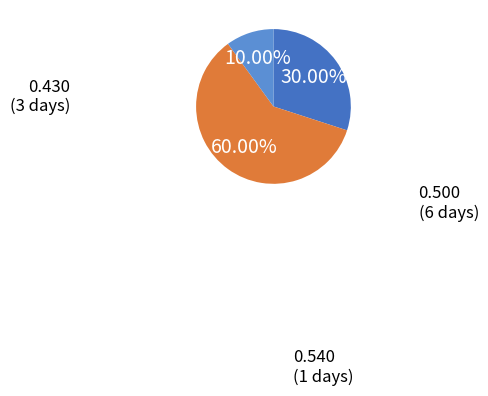

Is there a majority slice in this chart?

Yes